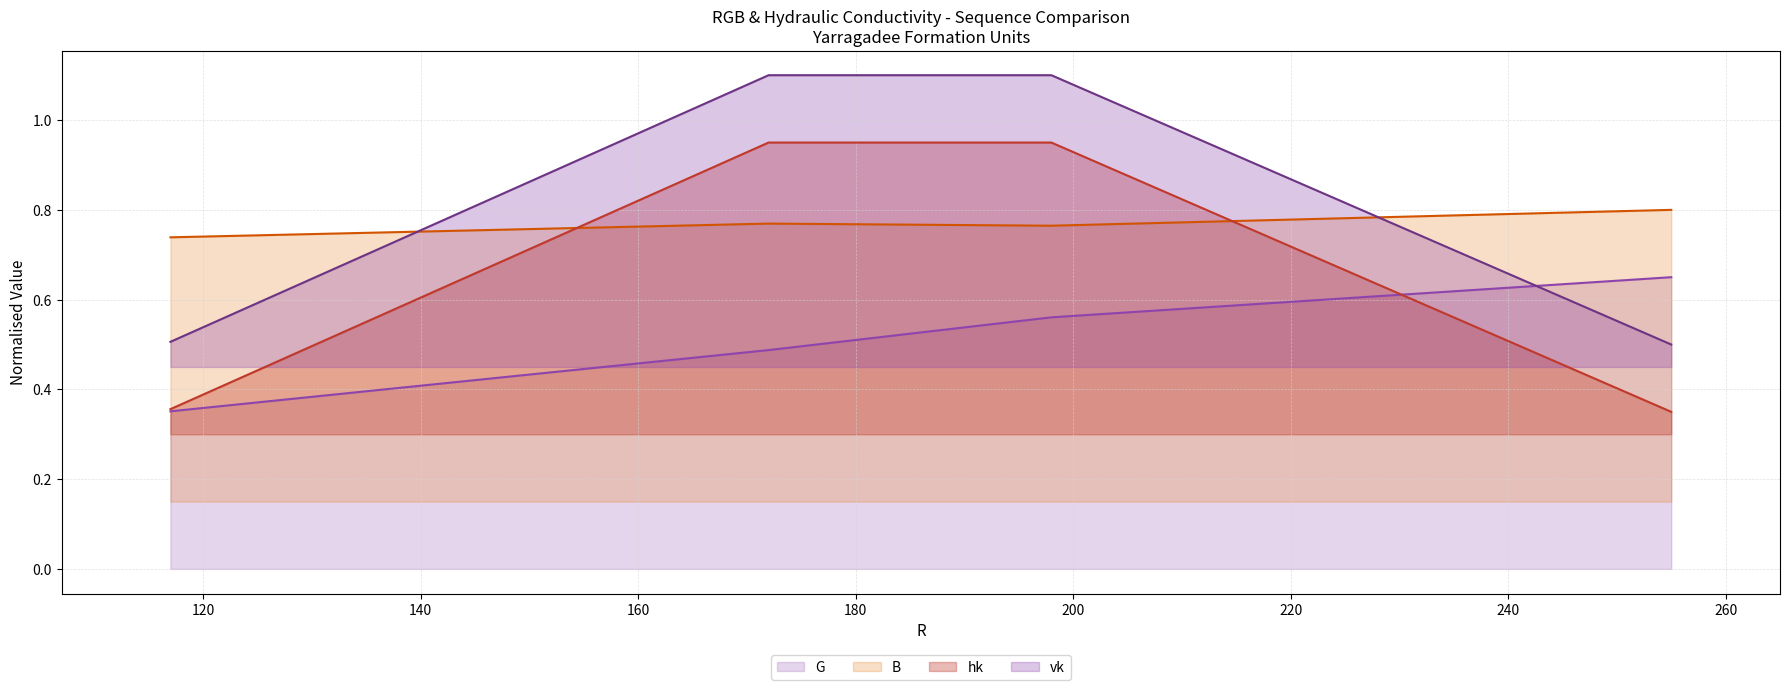

What is the greatest value displayed?

1.1